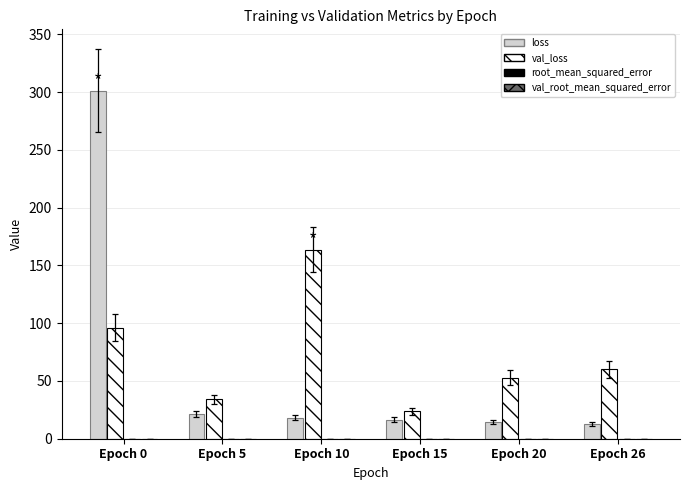

Is it true that loss equals 301.3 at Epoch 0?

True